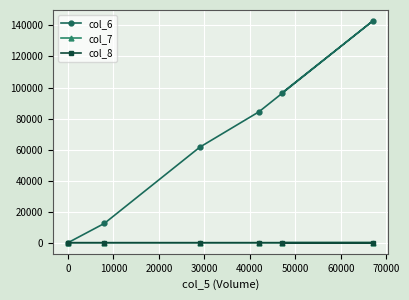

What is the highest value of the col_6 series?

142800.0